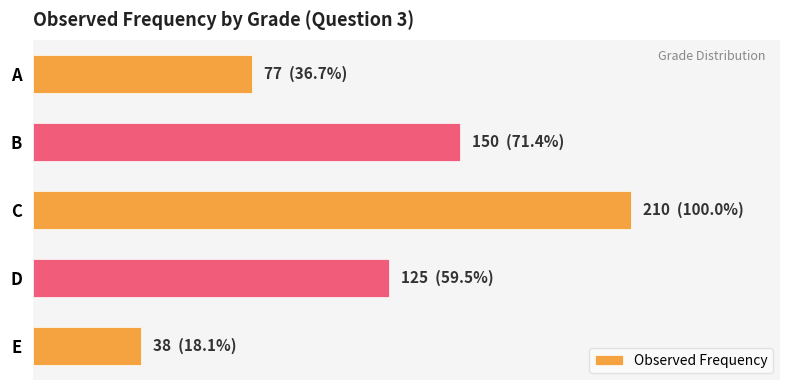

Are the bars horizontal?

Yes